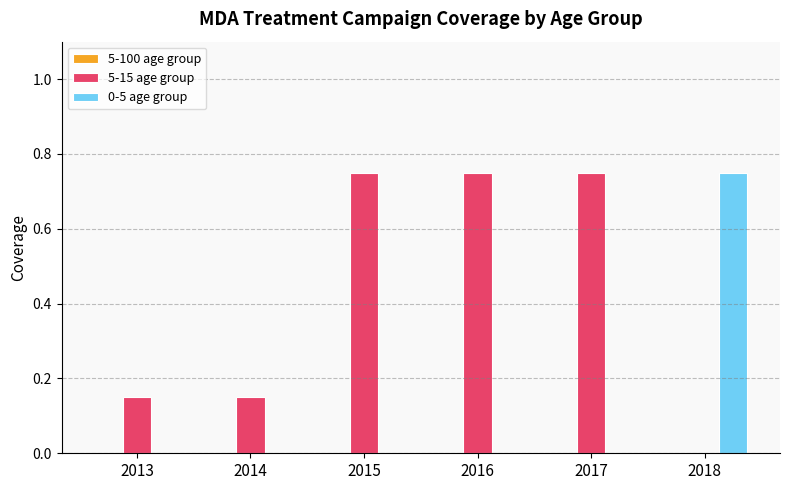

The 0-5 age group series shows 0.3 at 2015. True or false?

False